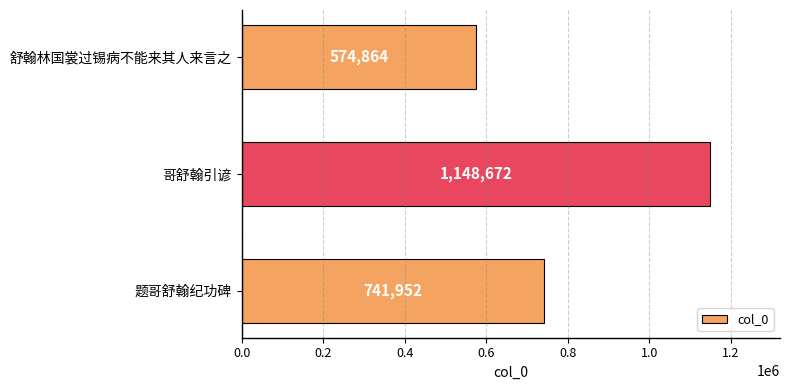

Which category has the highest value across all series?

哥舒翰引谚